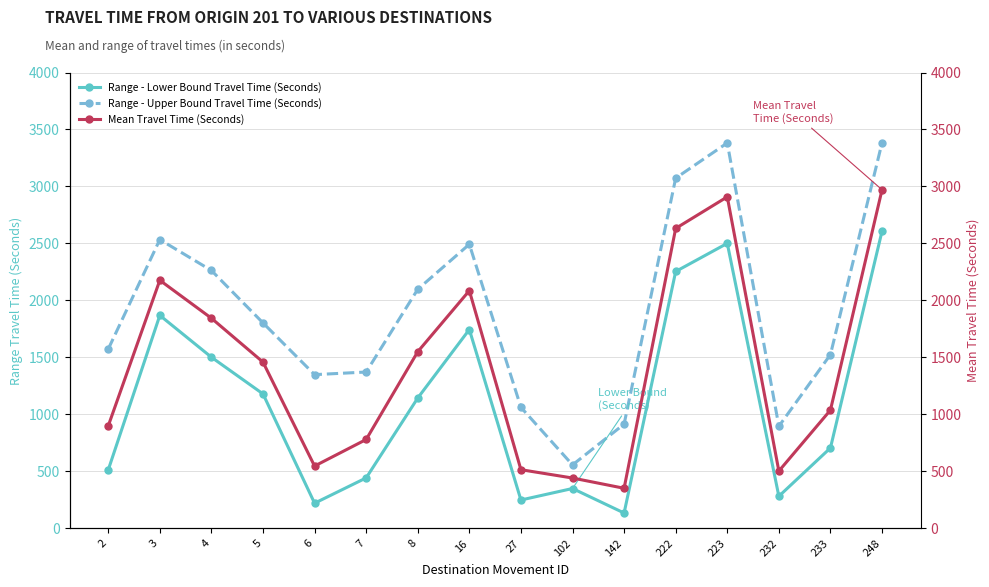

At which category does Mean Travel Time (Seconds) reach its first local peak?

3